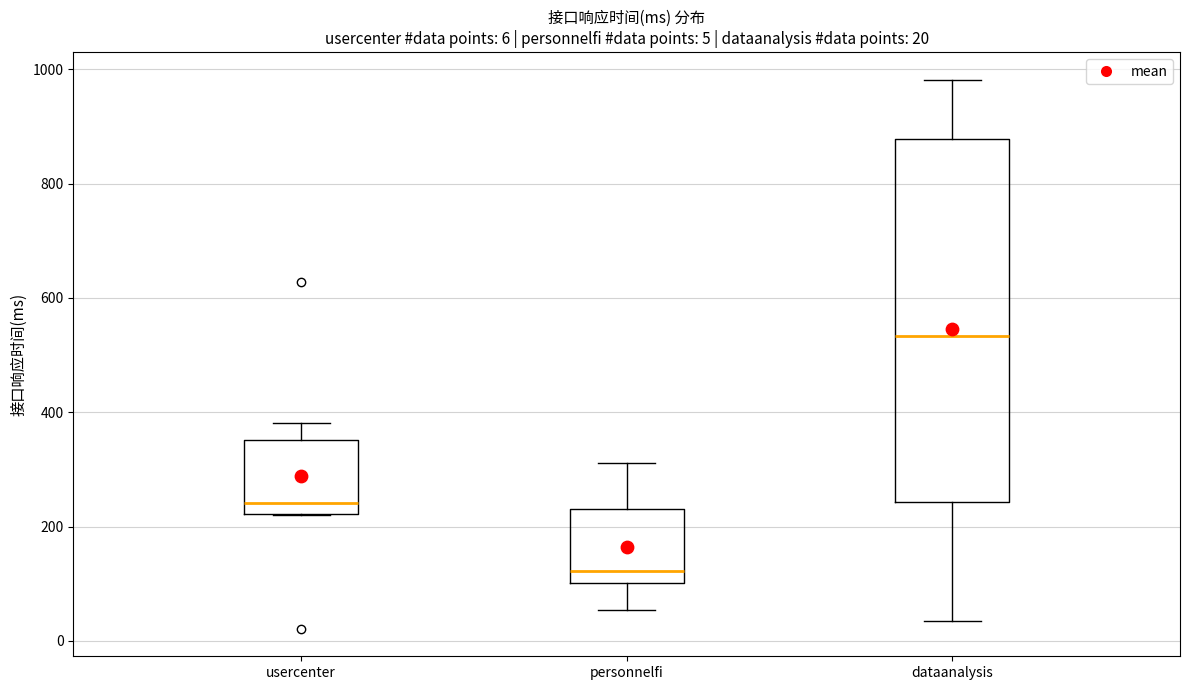

Which box's median line is the highest?

dataanalysis